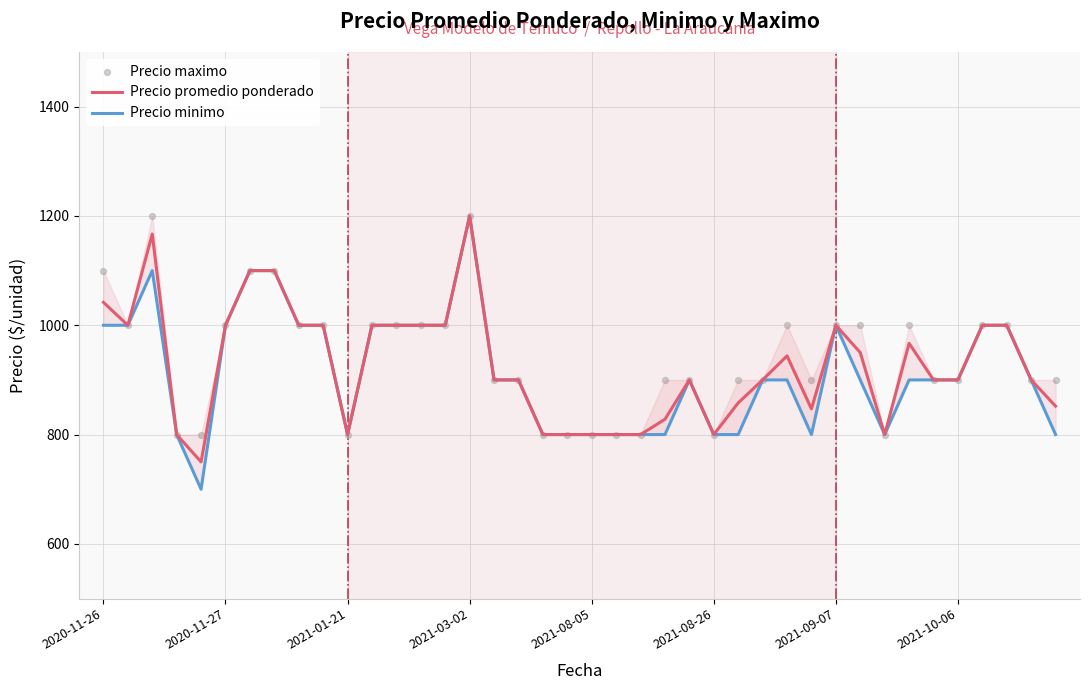

Which series contains the highest Y value?

Precio promedio ponderado